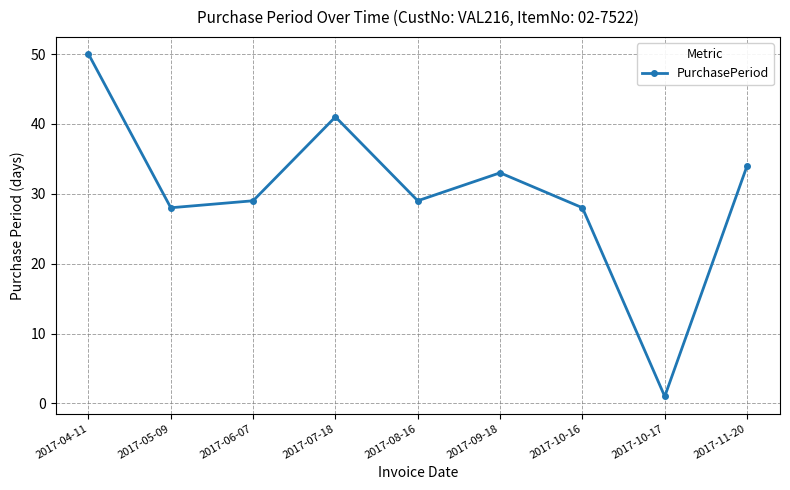

What is the average value?

30